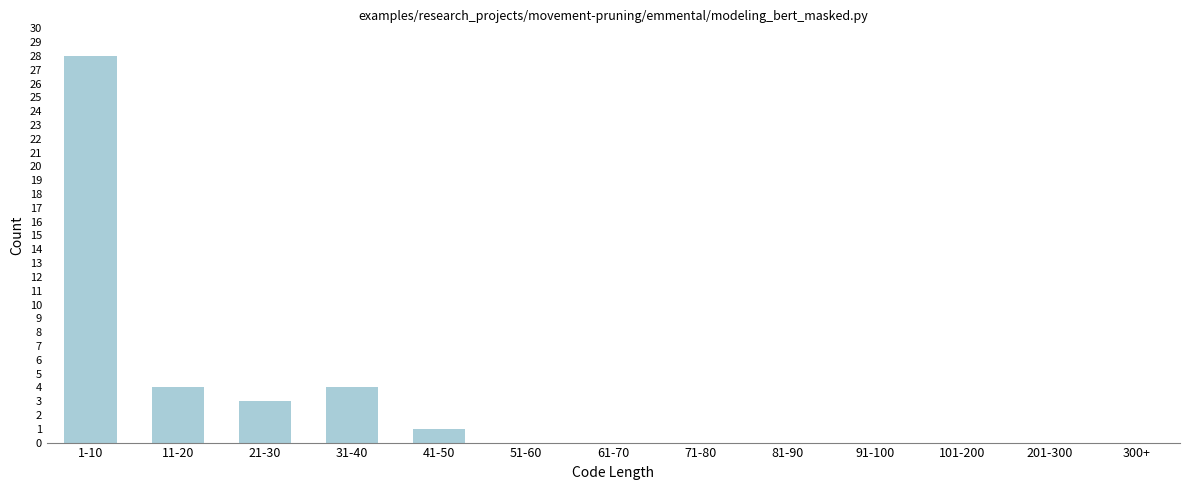

Reading left to right, extract all data points from this chart.

1-10=28	11-20=4	21-30=3	31-40=4	41-50=1	51-60=0	61-70=0	71-80=0	81-90=0	91-100=0	101-200=0	201-300=0	300+=0